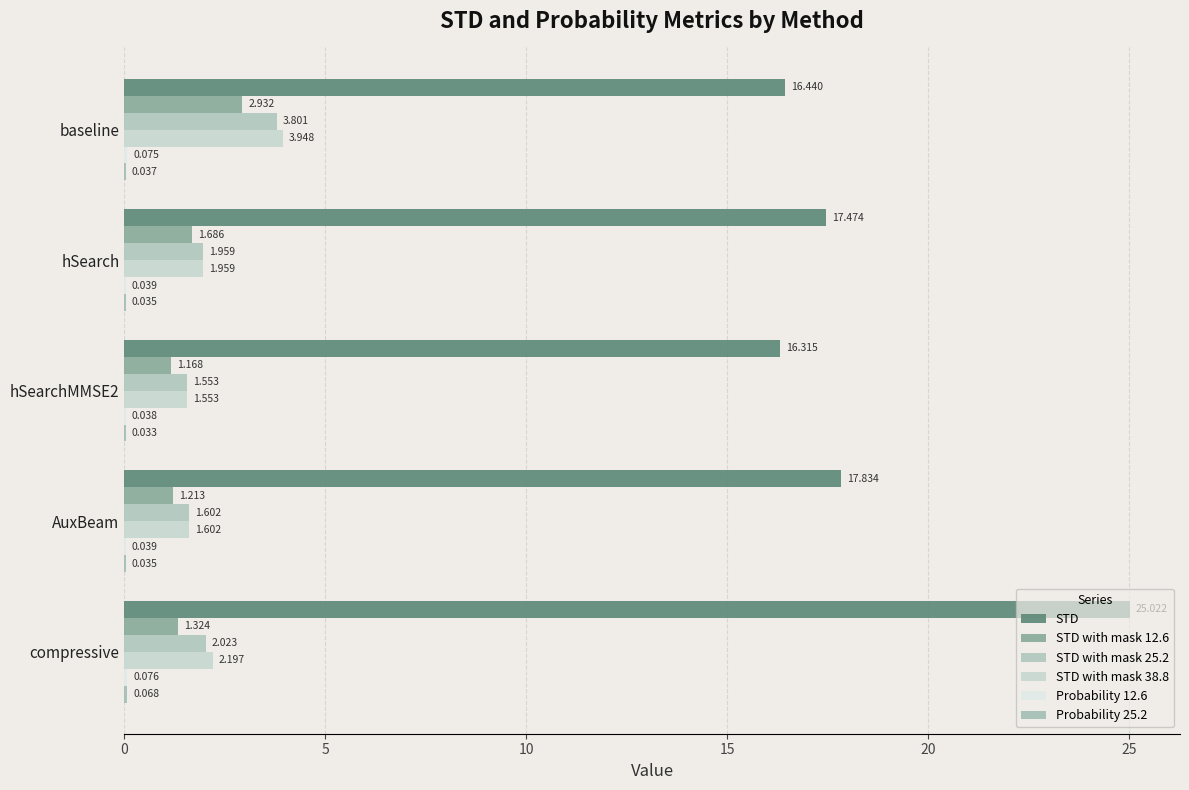

What is the average value of the STD with mask 25.2 series?

2.2